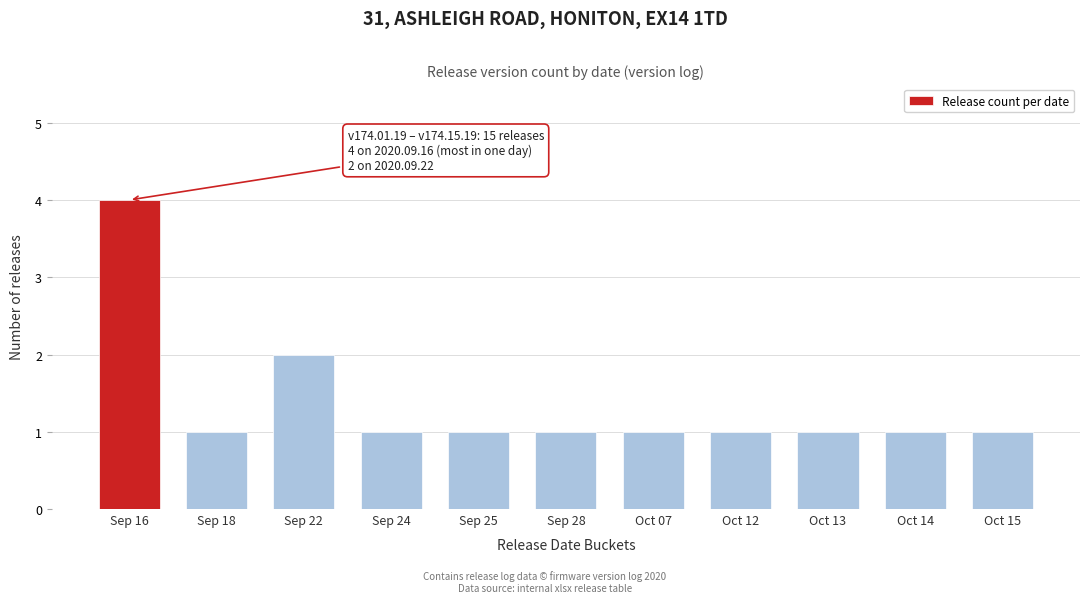

Reading left to right, extract all data points from this chart.

Sep 16=4	Sep 18=1	Sep 22=2	Sep 24=1	Sep 25=1	Sep 28=1	Oct 07=1	Oct 12=1	Oct 13=1	Oct 14=1	Oct 15=1